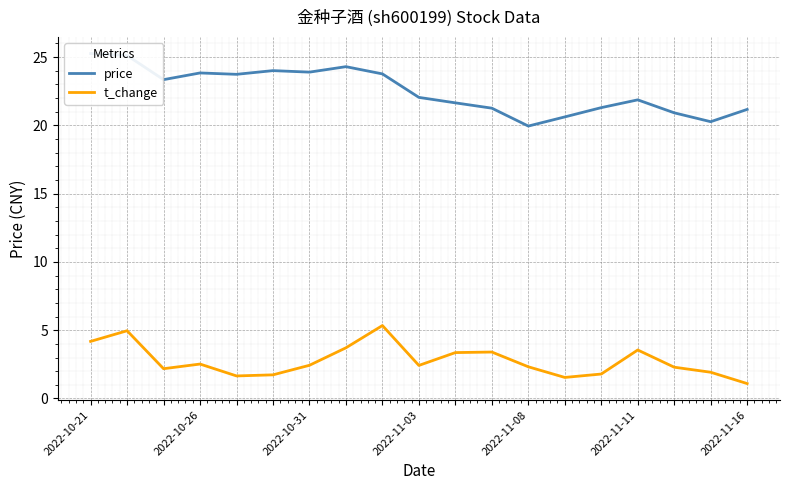

At which category is the sum across all series the highest?

2022-10-26